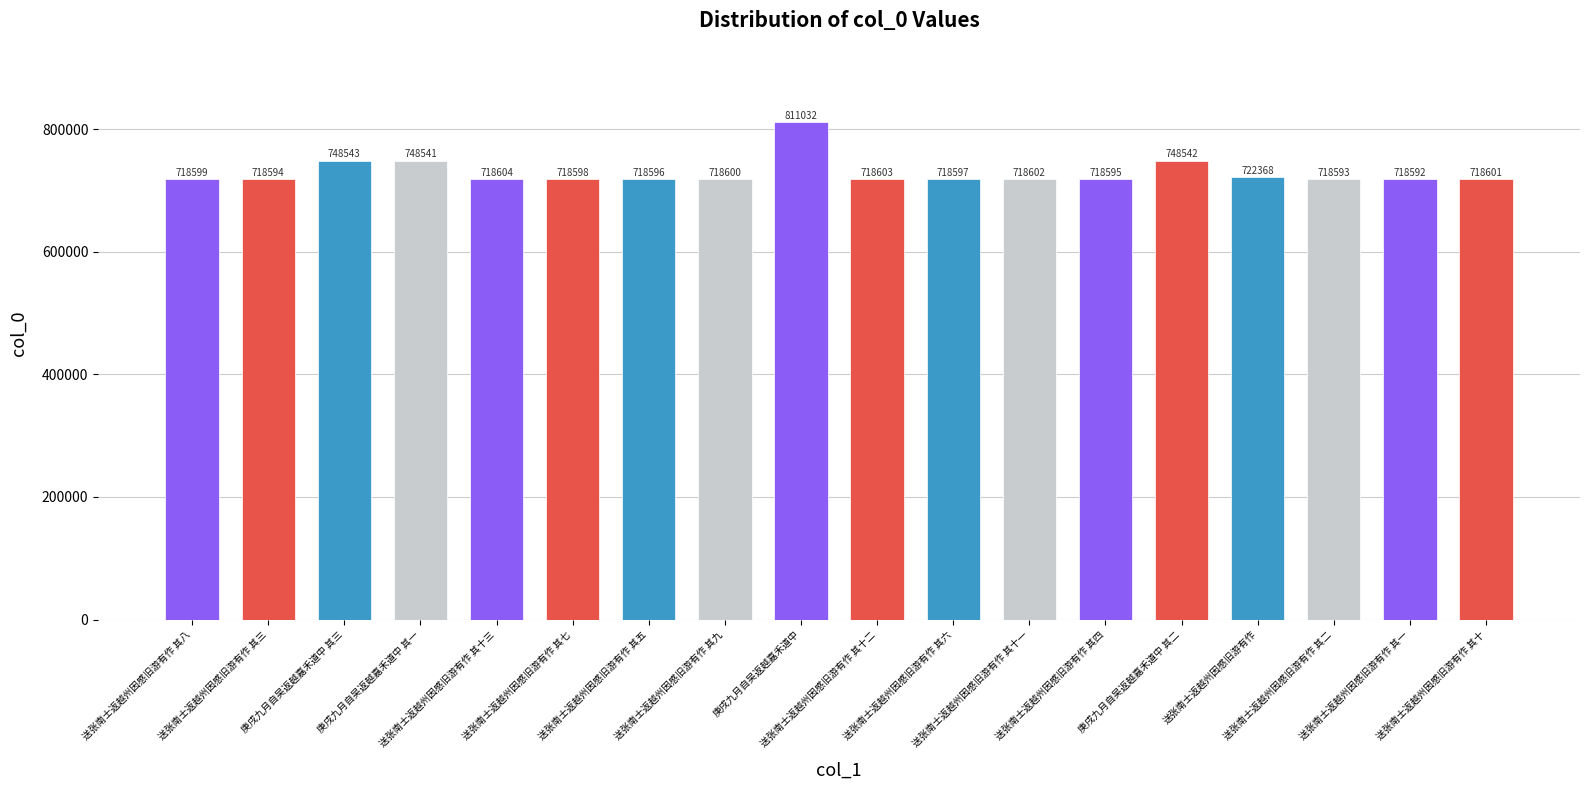

Rank the categories by value from highest to lowest.

庚戌九月自吴返越嘉禾道中, 庚戌九月自吴返越嘉禾道中 其三, 庚戌九月自吴返越嘉禾道中 其二, 庚戌九月自吴返越嘉禾道中 其一, 送张南士返越州因感旧游有作, 送张南士返越州因感旧游有作 其十三, 送张南士返越州因感旧游有作 其十二, 送张南士返越州因感旧游有作 其十一, 送张南士返越州因感旧游有作 其十, 送张南士返越州因感旧游有作 其九, 送张南士返越州因感旧游有作 其八, 送张南士返越州因感旧游有作 其七, 送张南士返越州因感旧游有作 其六, 送张南士返越州因感旧游有作 其五, 送张南士返越州因感旧游有作 其四, 送张南士返越州因感旧游有作 其三, 送张南士返越州因感旧游有作 其二, 送张南士返越州因感旧游有作 其一